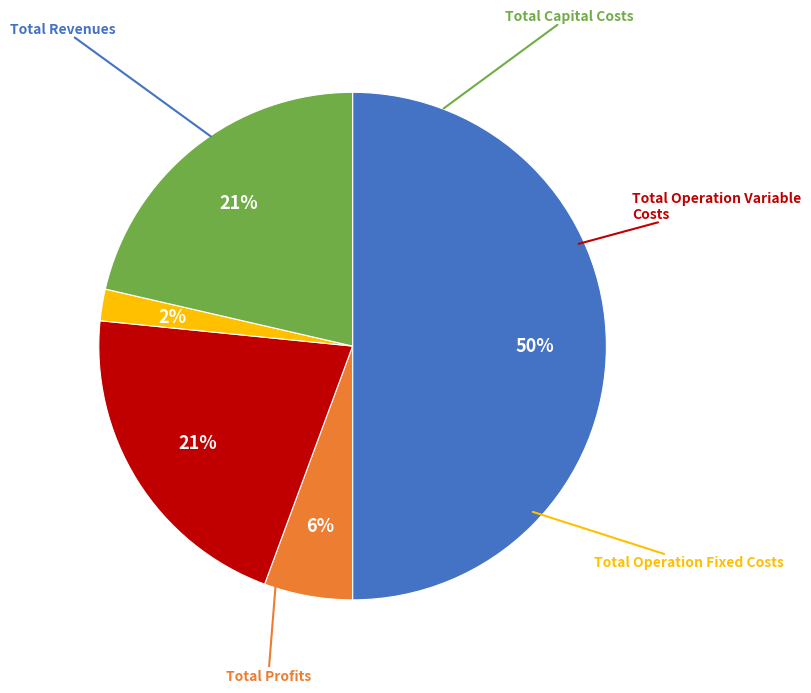

The Total Profits slice represents 21% of the pie. True or false?

True